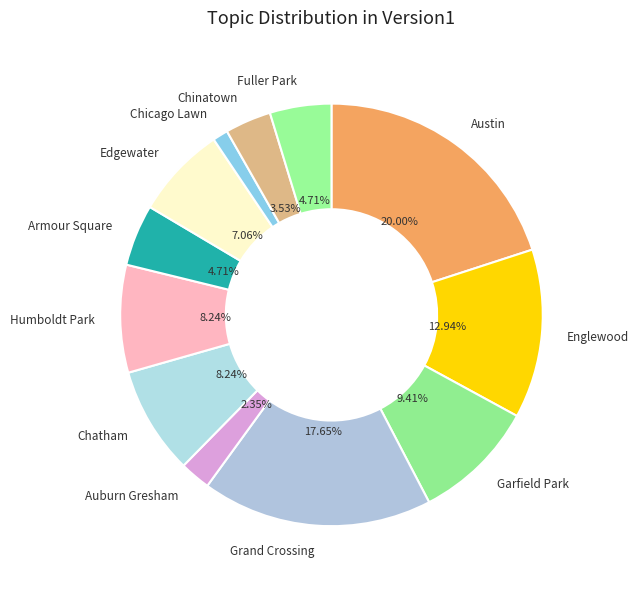

Combined, do Fuller Park and Grand Crossing account for over 50%?

No